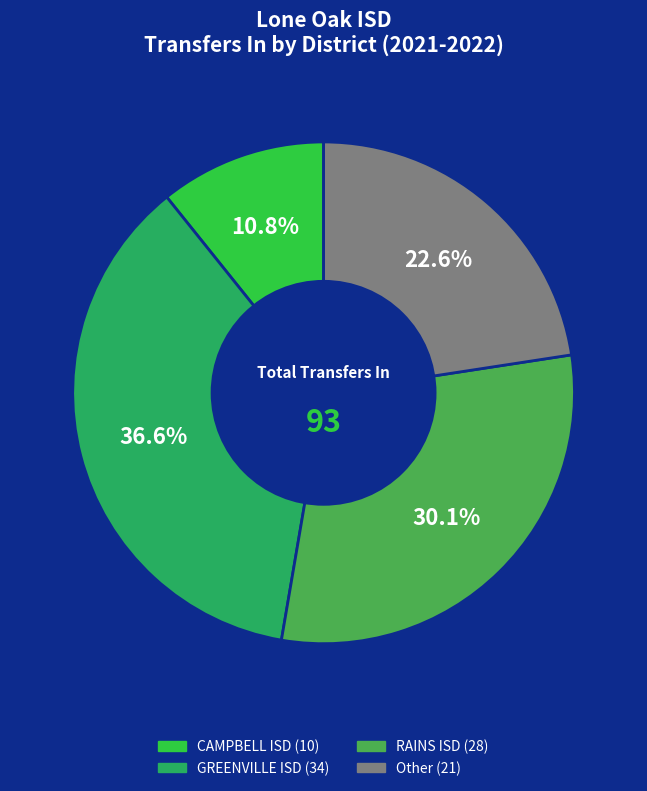

Is it true that GREENVILLE ISD is 37% of the pie?

True